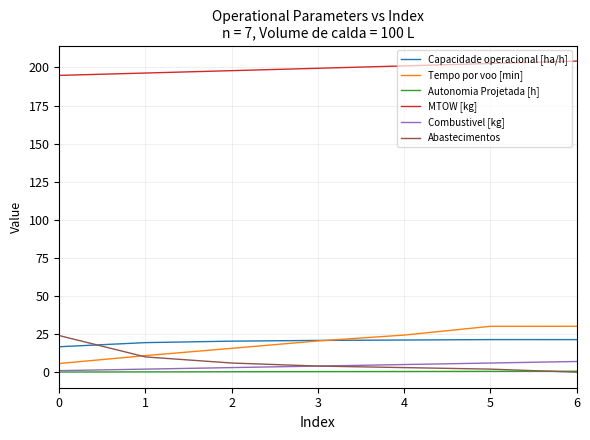

Does the chart display data point markers on the line(s)?

No